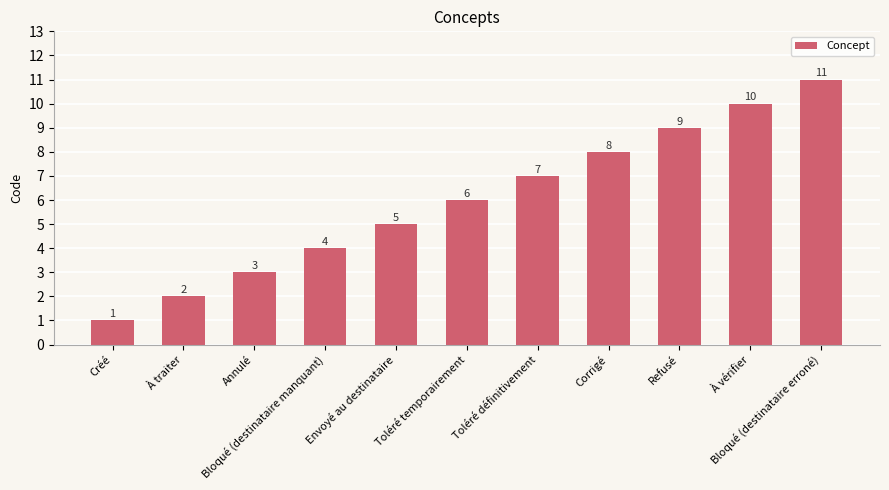

How many data points are less than 6?

5